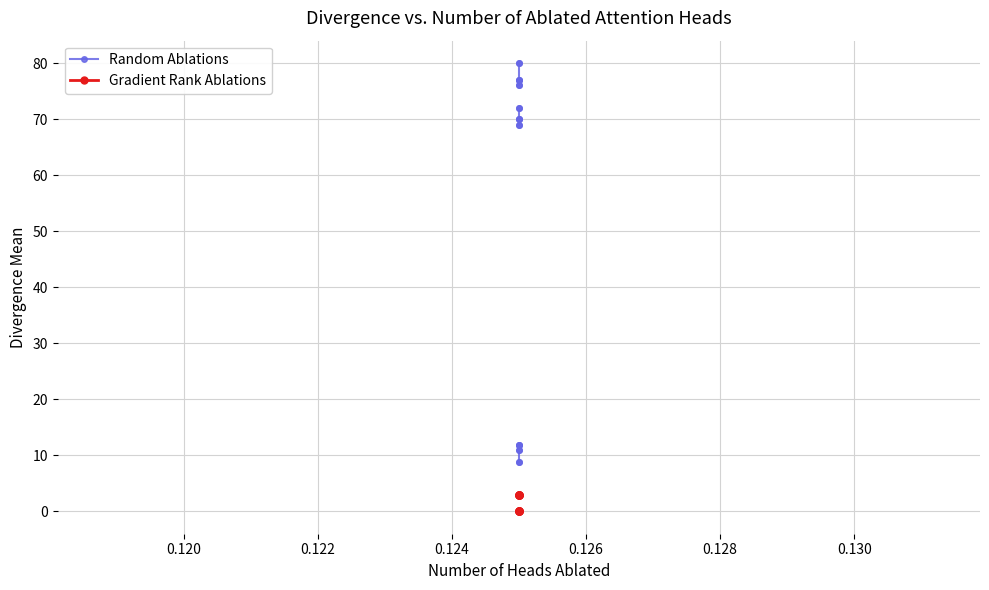

Is it true that Gradient Rank Ablations equals 5 at 0.130?

False